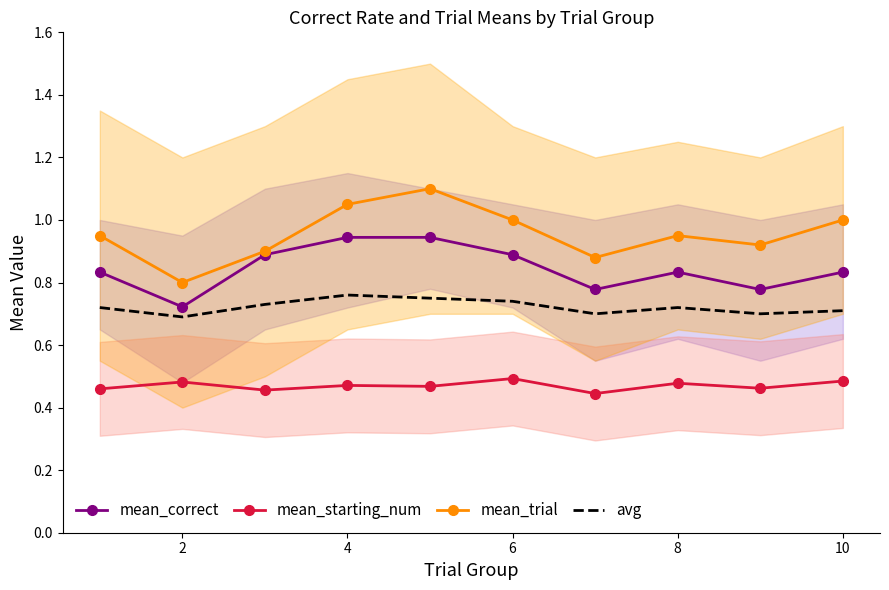

True or false: mean_starting_num and avg intersect in this chart.

False